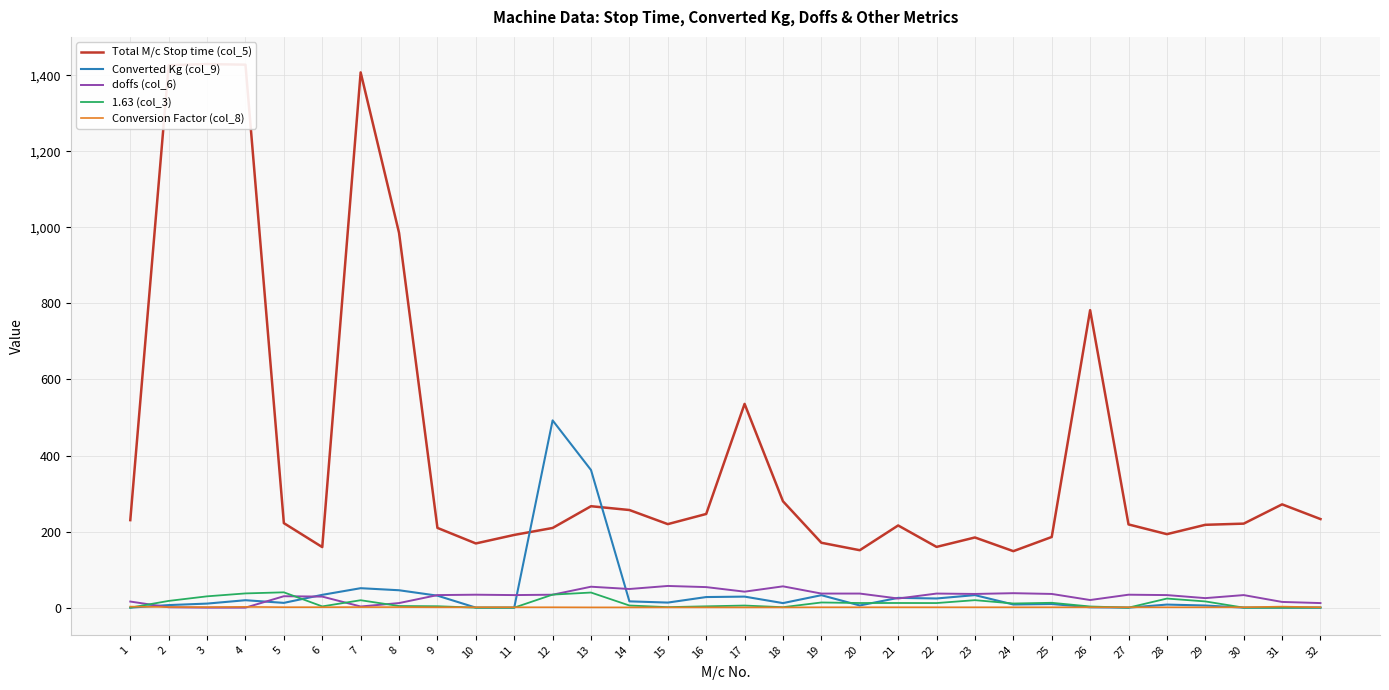

Rank the series by their maximum value, from highest to lowest.

Total M/c Stop time (col_5), Converted Kg (col_9), doffs (col_6), 1.63 (col_3), Conversion Factor (col_8)